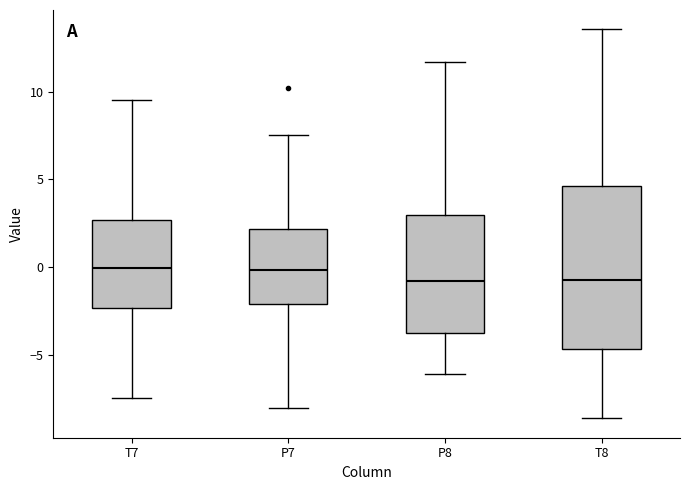

Reading left to right, transcribe this box plot: for each box, give where its median line is, the range the box spans, and where its two whiskers end, as read against the y-axis. The values are not printed on the chart, so give them approximately, as read against the axis.

T7: median 0.0, box -2.5 to 2.5, whiskers -7.5 to 9.5
P7: median 0.0, box -2.0 to 2.0, whiskers -8.0 to 7.5
P8: median -1.0, box -4.0 to 3.0, whiskers -6.0 to 11.5
T8: median -0.5, box -4.5 to 4.5, whiskers -8.5 to 13.5